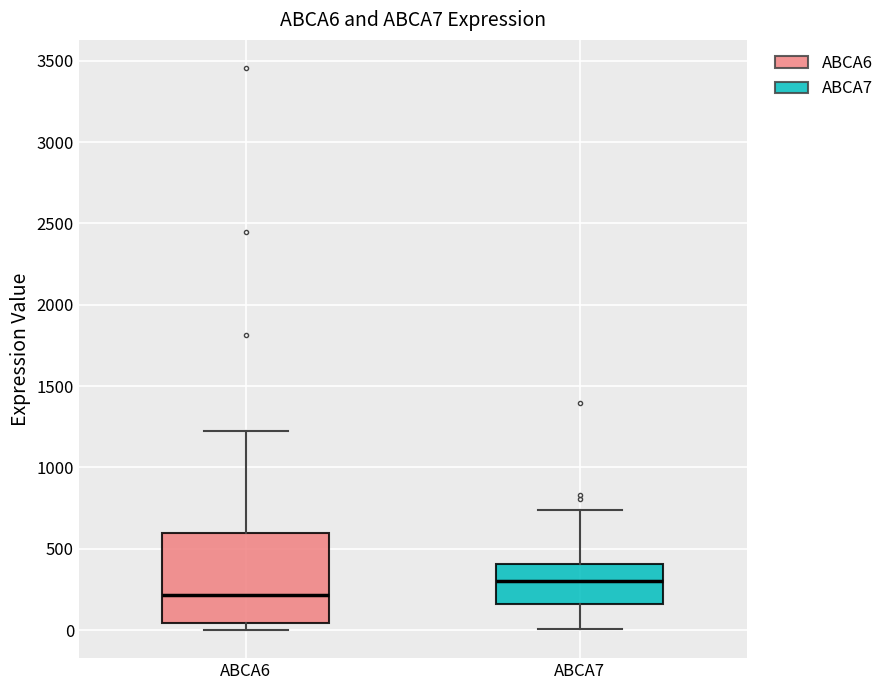

Reading left to right, transcribe this box plot: for each box, give where its median line is, the range the box spans, and where its two whiskers end, as read against the y-axis. The values are not printed on the chart, so give them approximately, as read against the axis.

ABCA6: median 200, box 50 to 600, whiskers 0 to 1200
ABCA7: median 300, box 150 to 400, whiskers 0 to 750